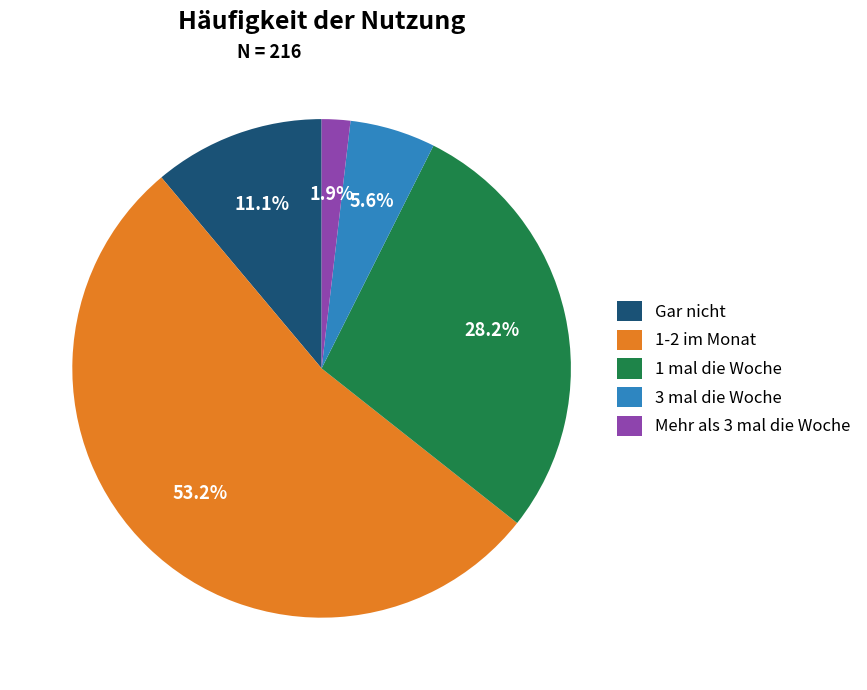

To the nearest percent, what portion does 1 mal die Woche represent?

28%